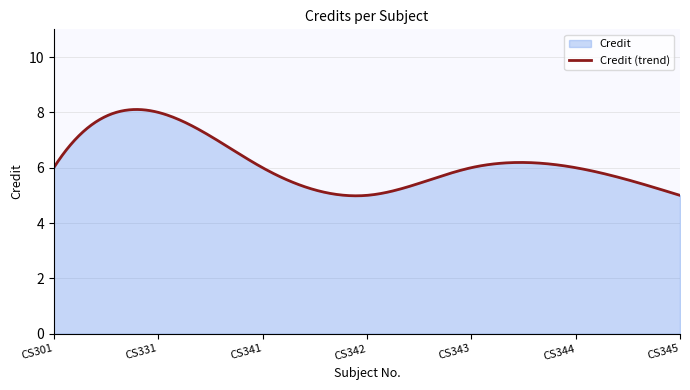

How many points are higher than both their immediate neighbors (excluding endpoints)?

1